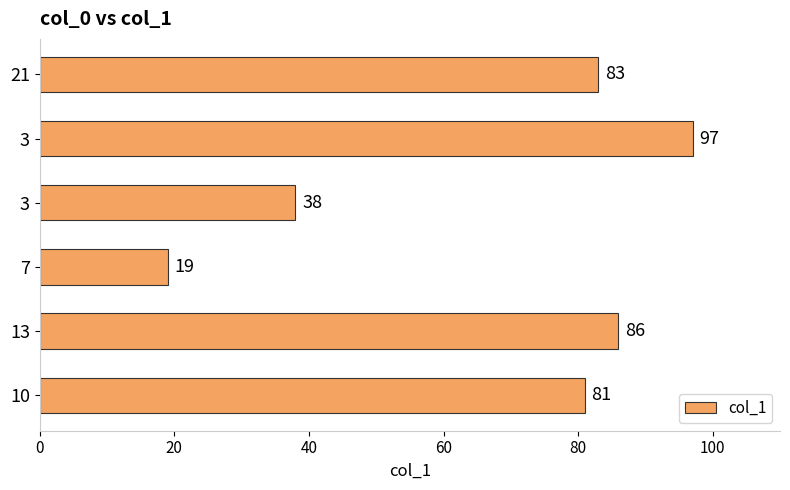

At which category does the chart reach its minimum across all series?

7